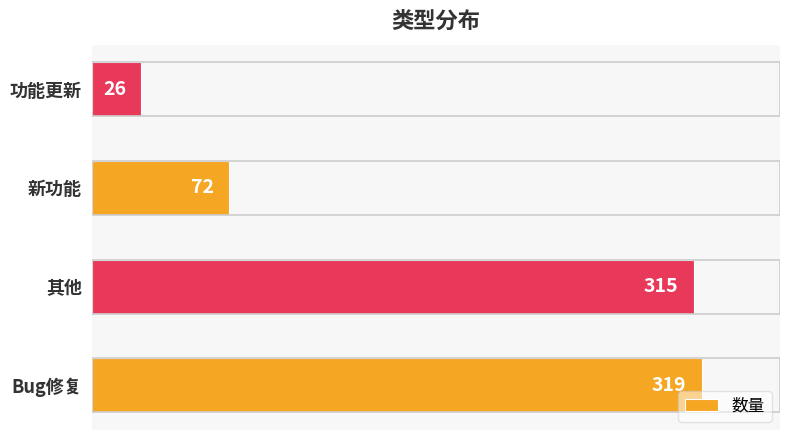

List the labels in order of value, smallest first.

功能更新, 新功能, 其他, Bug修复